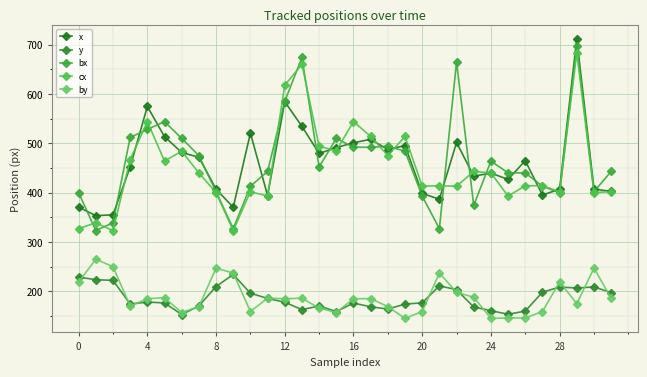

How many distinct data groups are displayed?

5